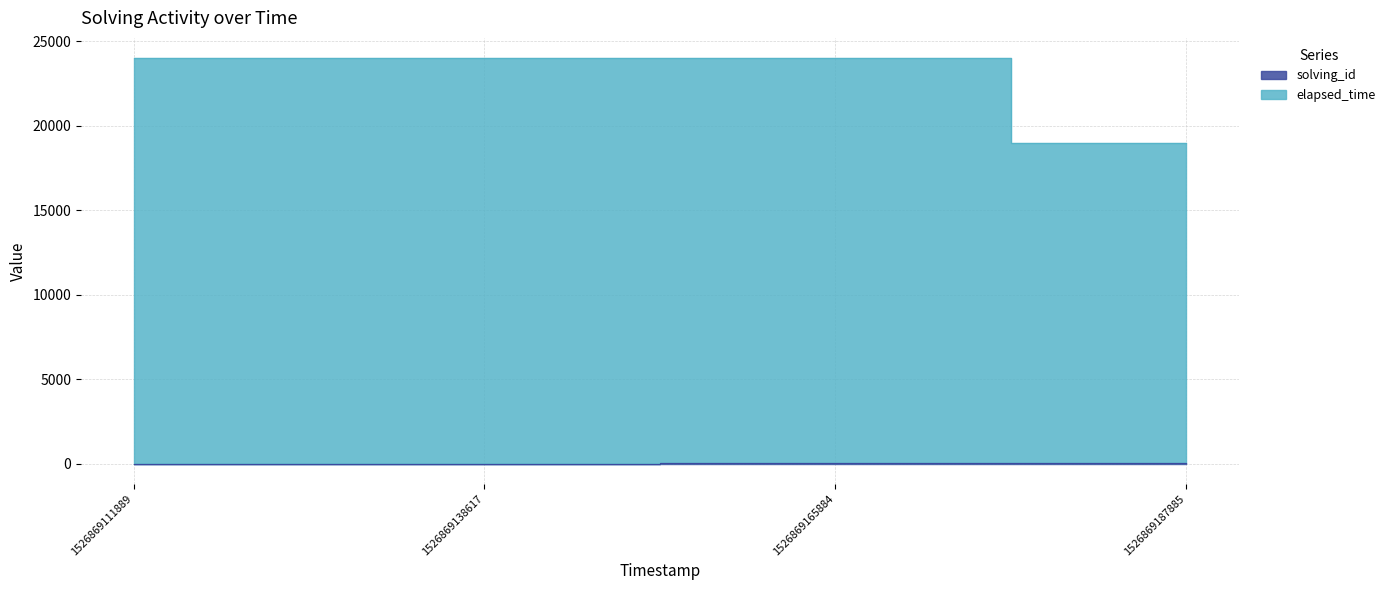

How many categories are shown in the chart?

4